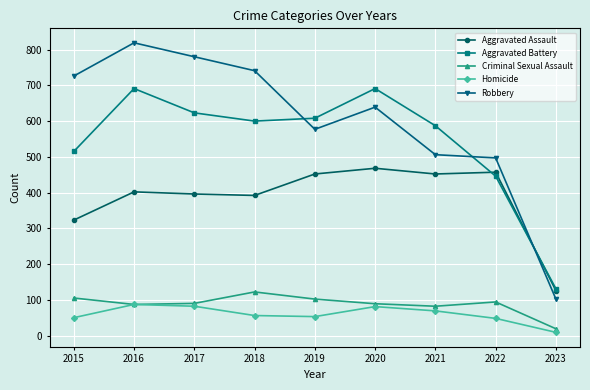

What is the sum of the Aggravated Battery values at 2021 and 2022?

1033